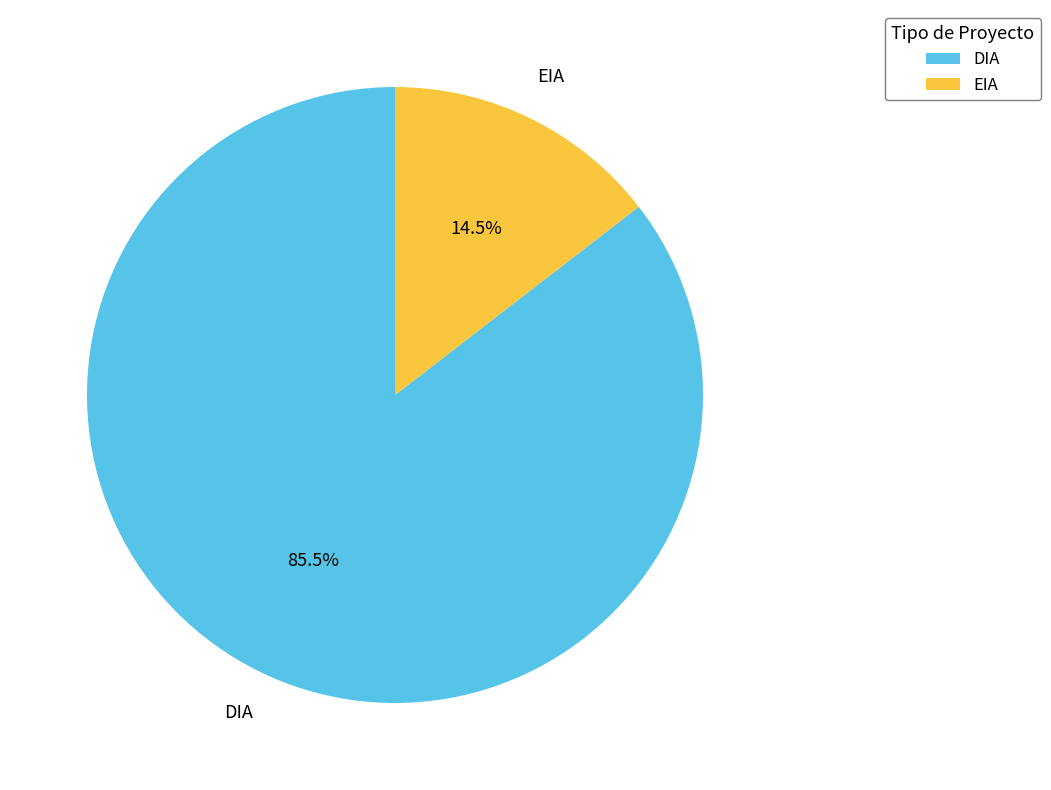

Rank the categories by value from lowest to highest.

EIA, DIA